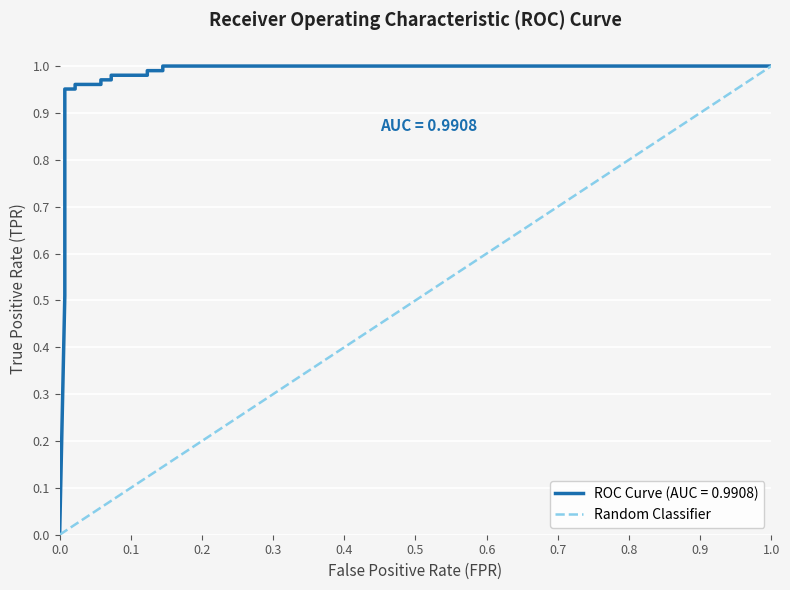

How many distinct data groups are displayed?

1